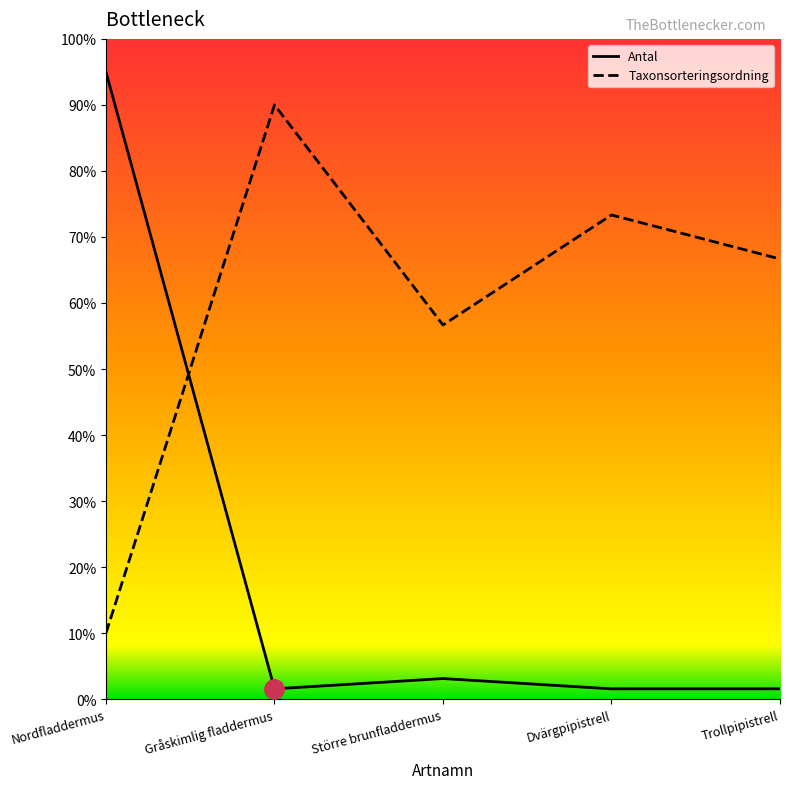

What is the difference between the maximum and minimum values in the Antal series?

93.4